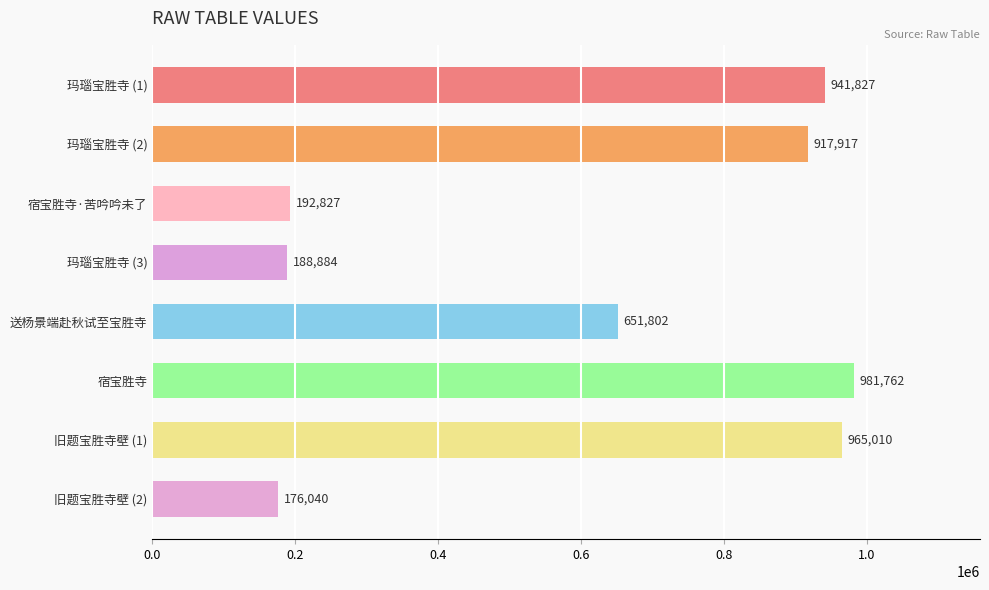

Does the chart contain any negative values?

No